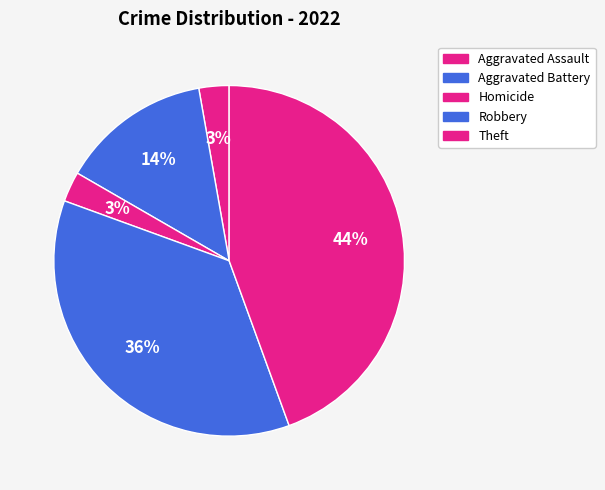

How many segments does this pie chart have?

5